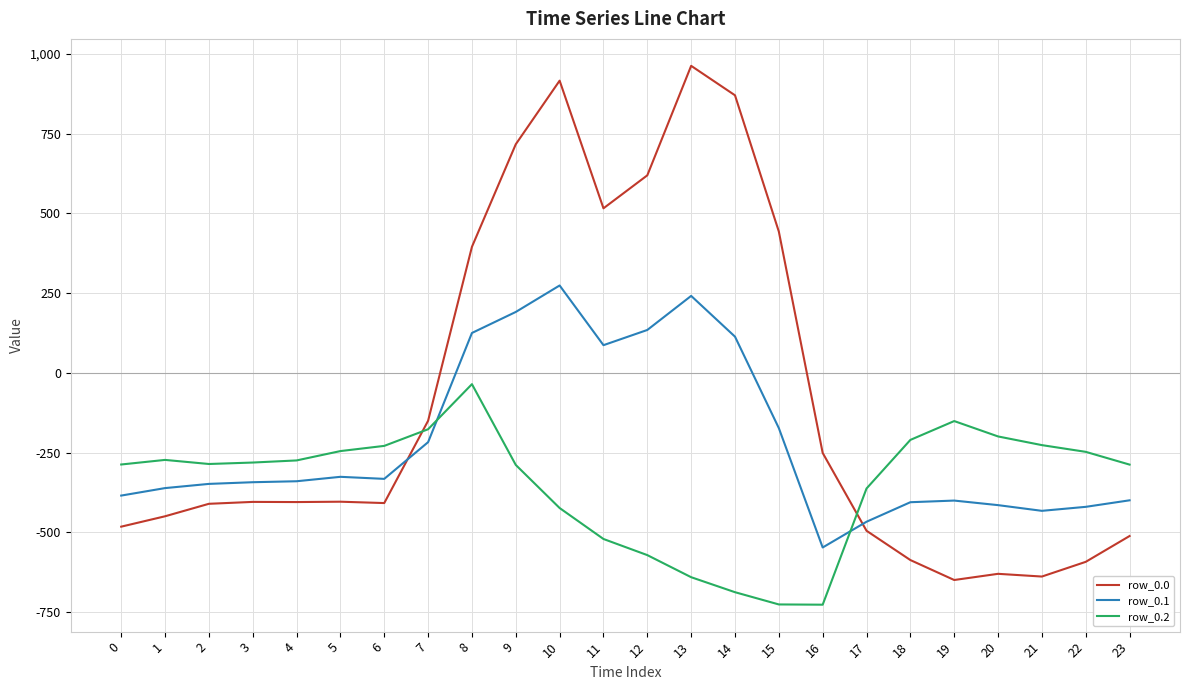

Does the chart have visible grid lines?

Yes